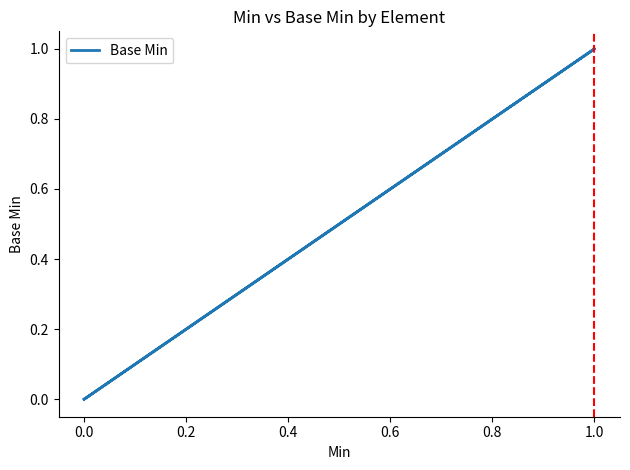

What is the label of the 5th point from the left?

0.6